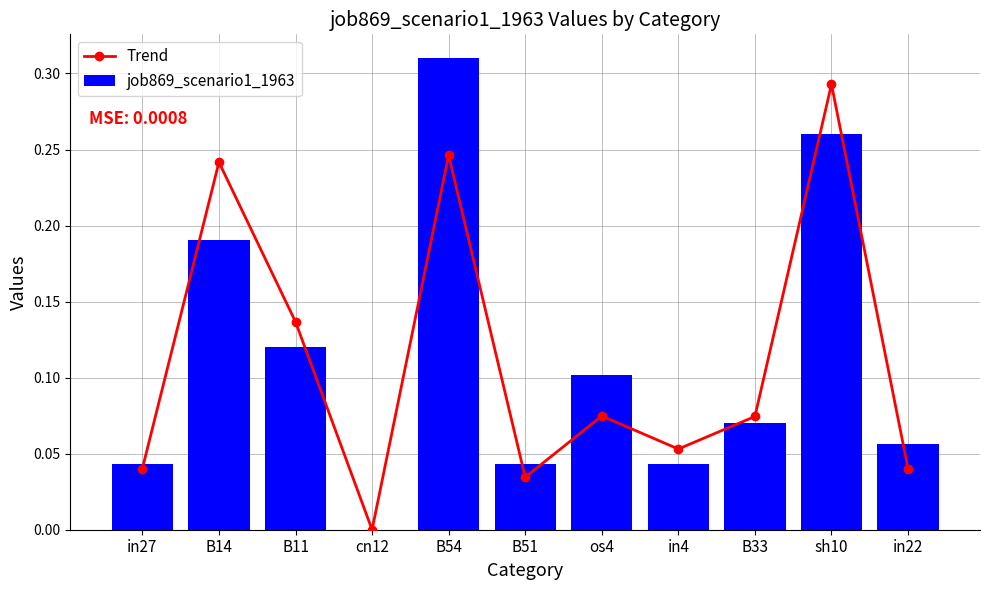

Count the number of data series in this chart.

2